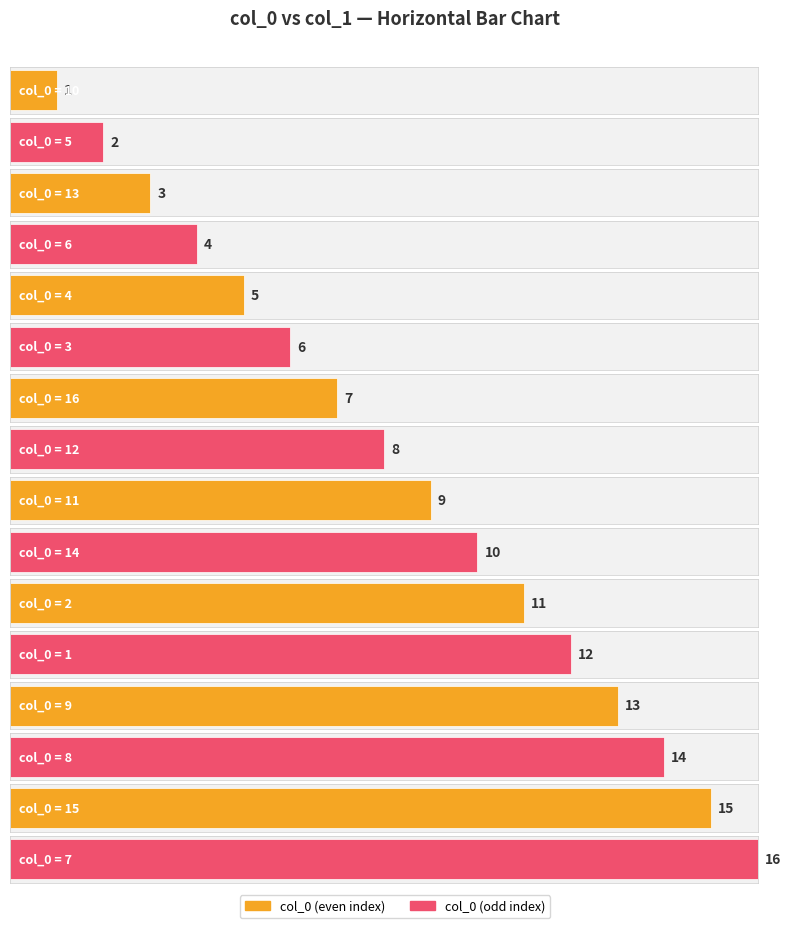

At which label is the value closest to 8?

12